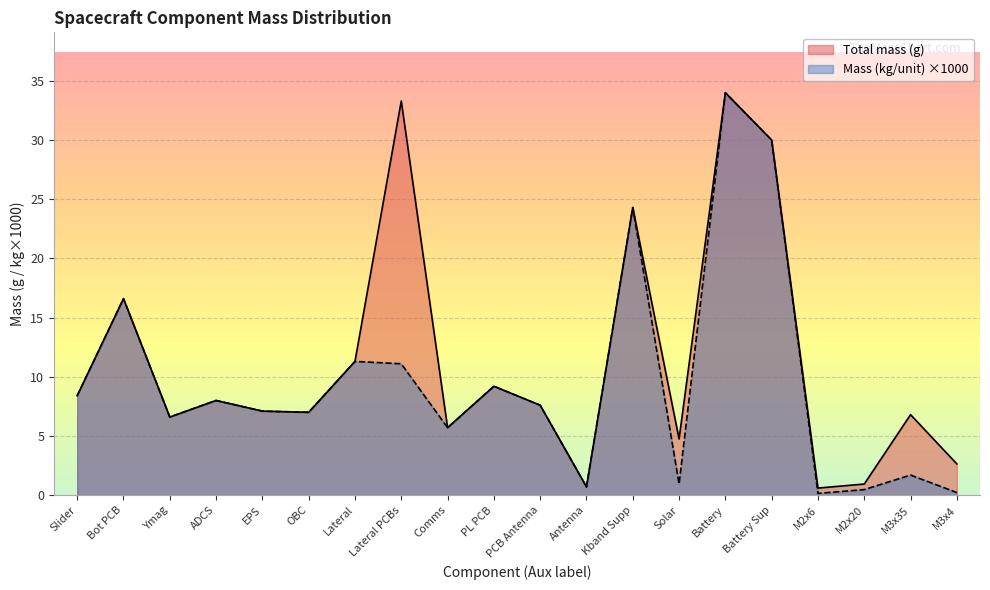

The value of Total mass (g) at PCB Antenna is 4.9. True or false?

False